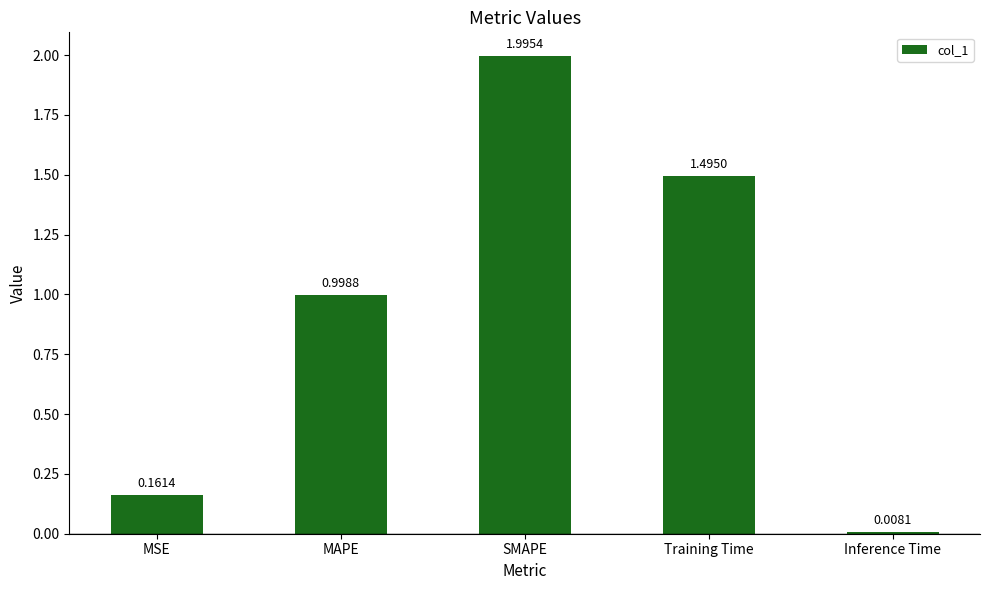

What is the sum of the values at SMAPE and MSE?

2.2